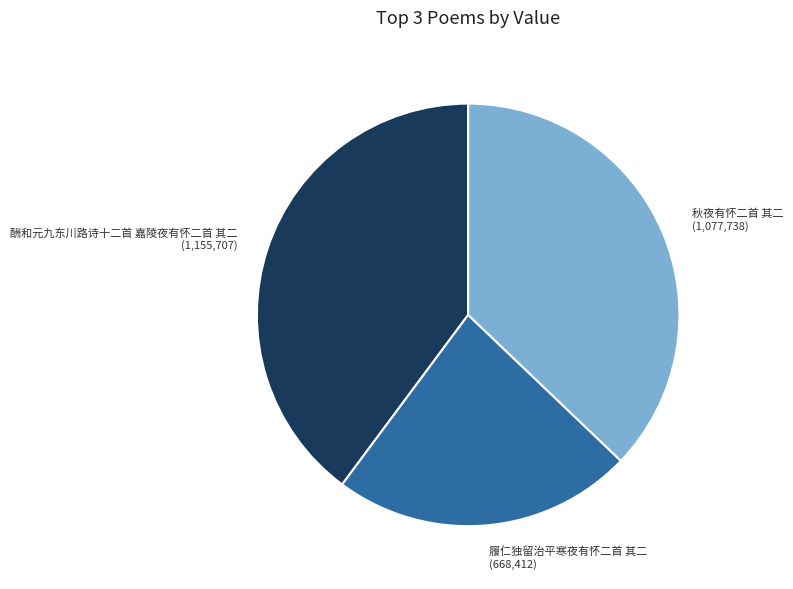

True or false: 酬和元九东川路诗十二首 嘉陵夜有怀二首 其二 accounts for 40% of the total.

True